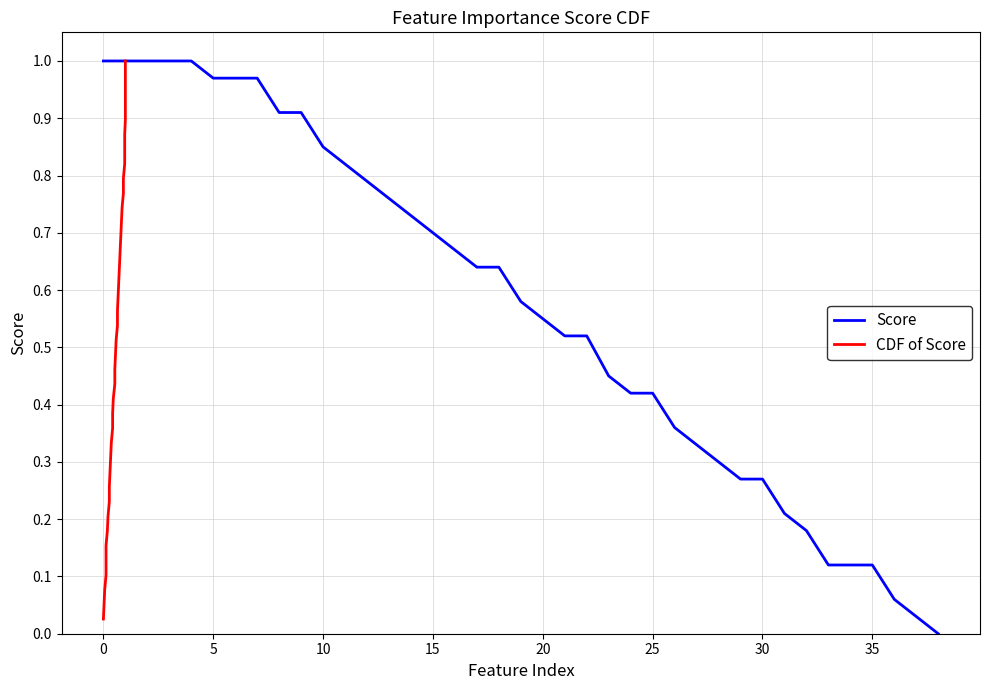

What are all the series names shown in the legend?

Score, CDF of Score